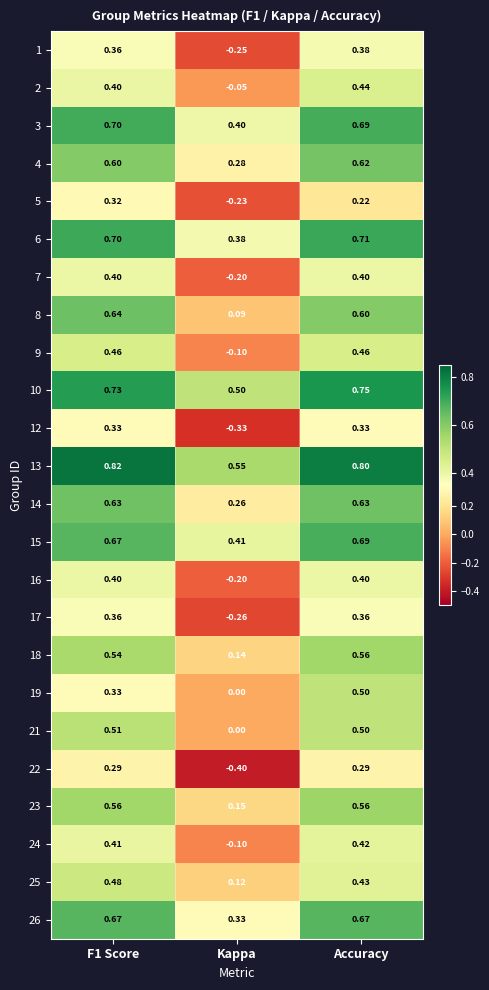

Which series has the largest total across all categories?

13